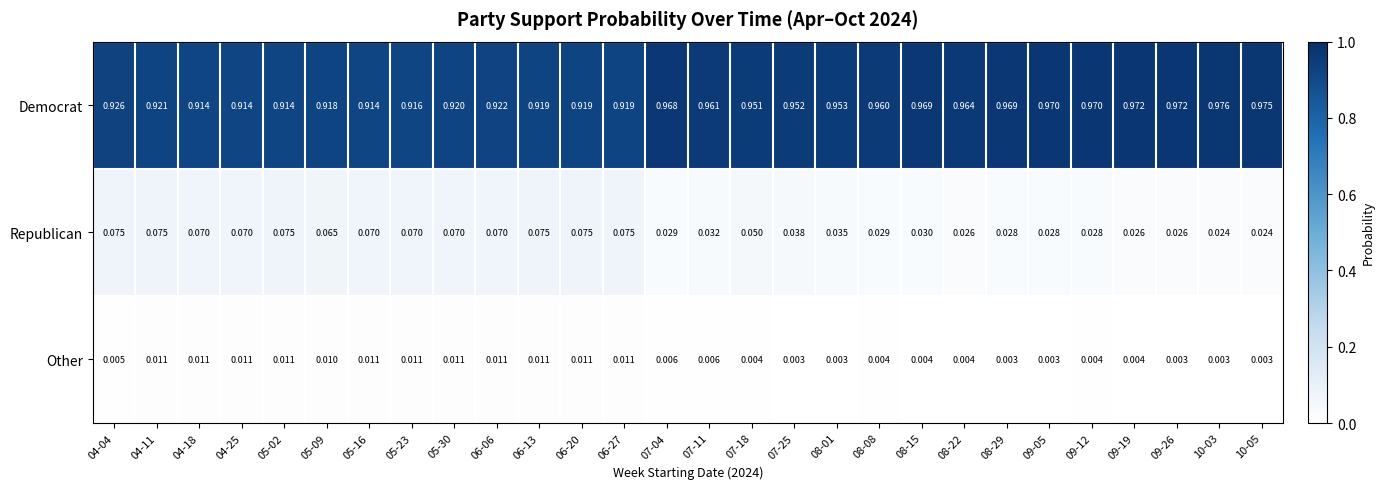

Which series has the widest spread of values?

Democrat